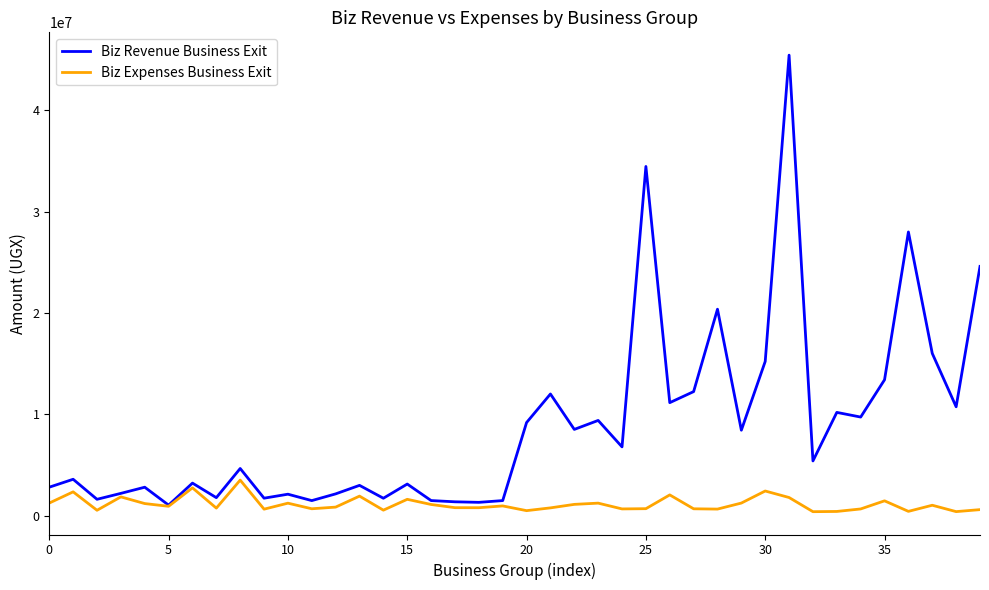

What is the difference between the maximum and minimum values in the Biz Expenses Business Exit series?

3115500